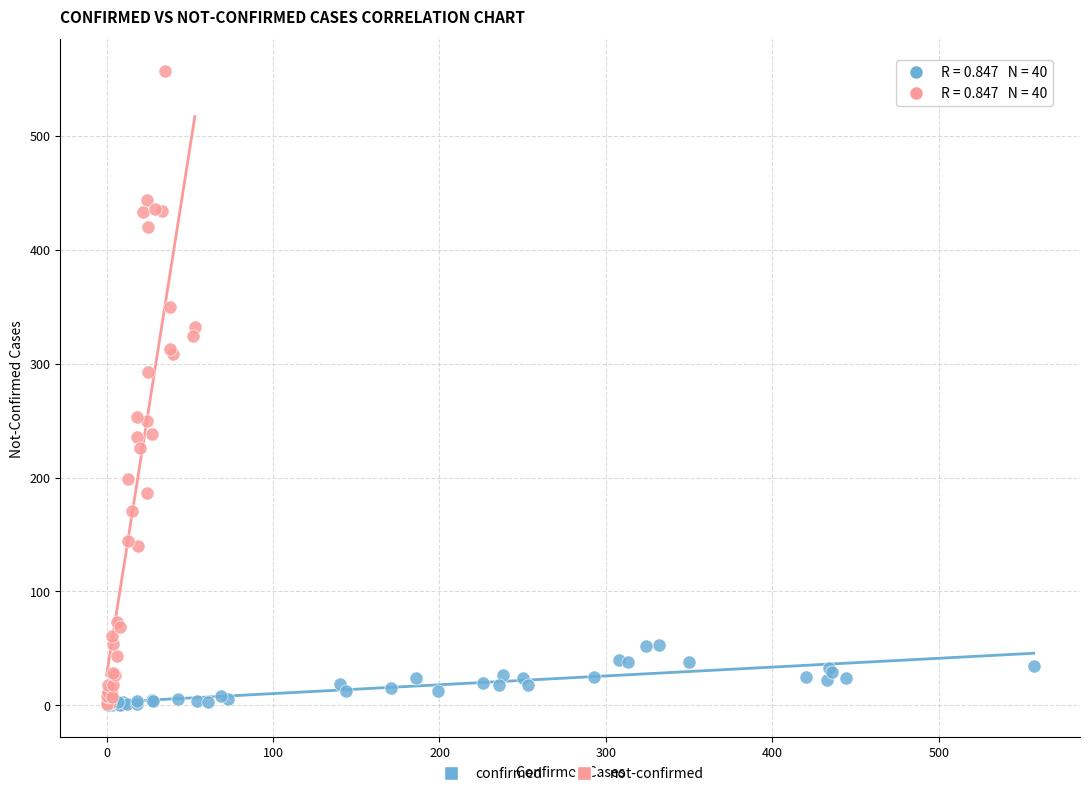

Which series contains the highest Y value?

not-confirmed